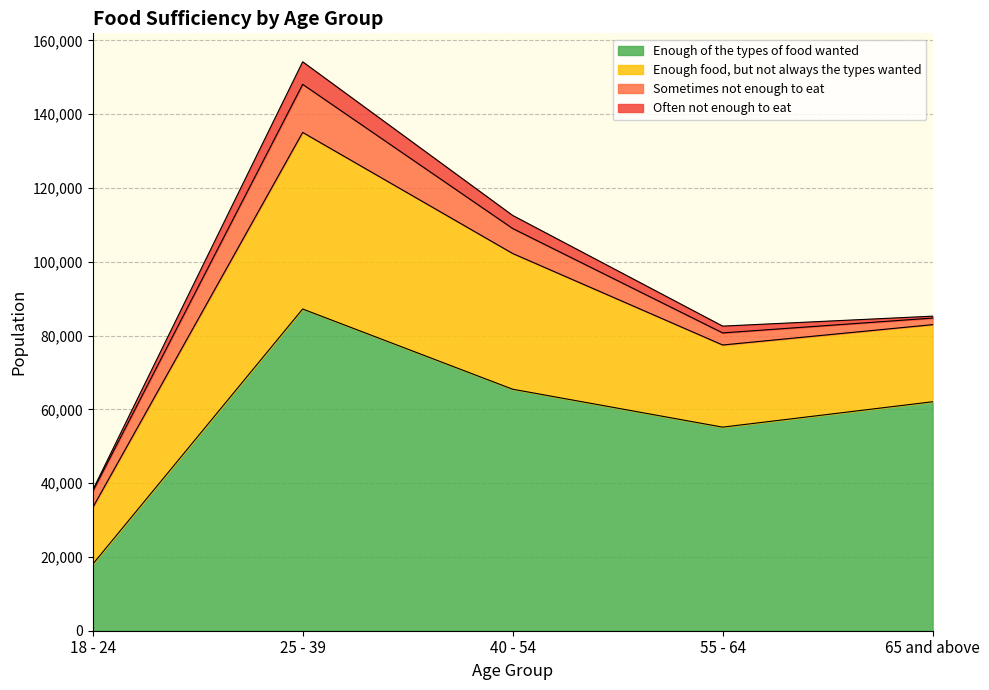

The Sometimes not enough to eat series shows 4405 at 18 - 24. True or false?

True